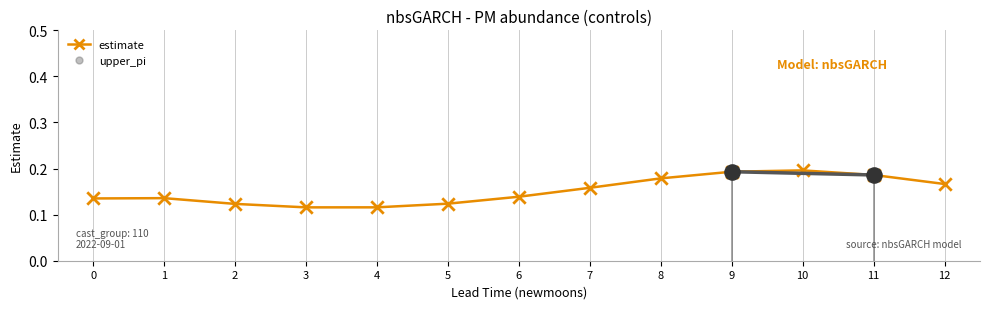

At which category is the sum across all series the highest?

10